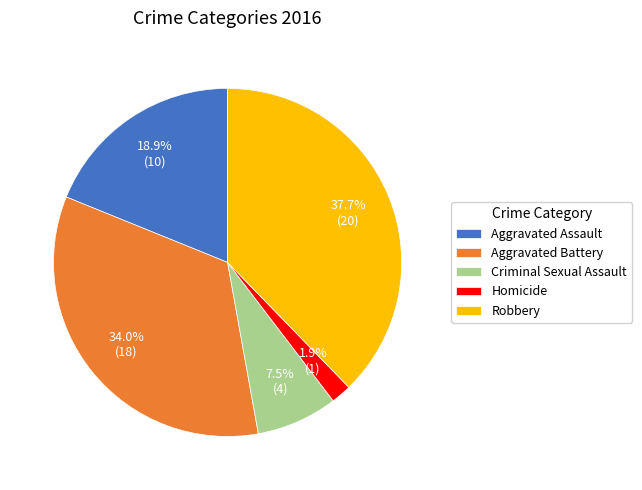

Rank the categories by value from highest to lowest.

Robbery, Aggravated Battery, Aggravated Assault, Criminal Sexual Assault, Homicide